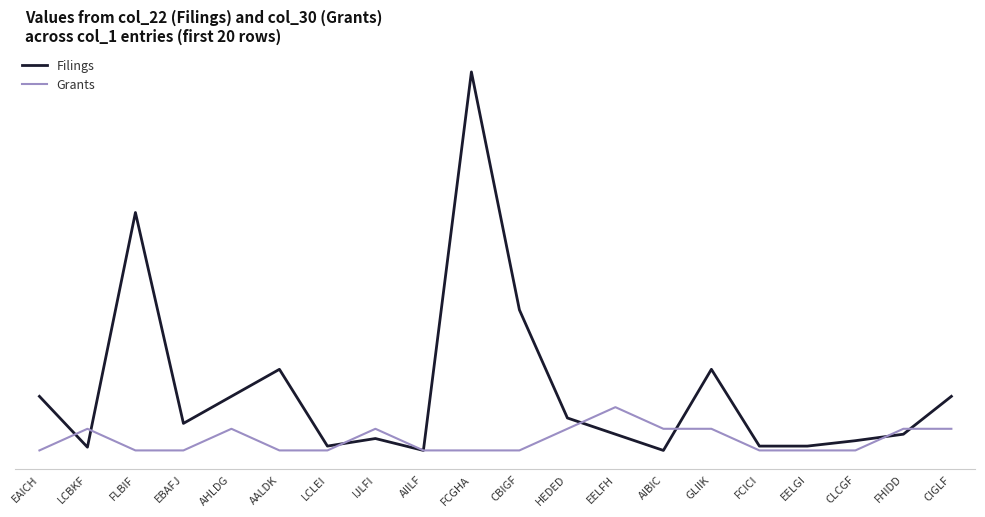

What is the label of the 3rd point from the left?

FLBIF